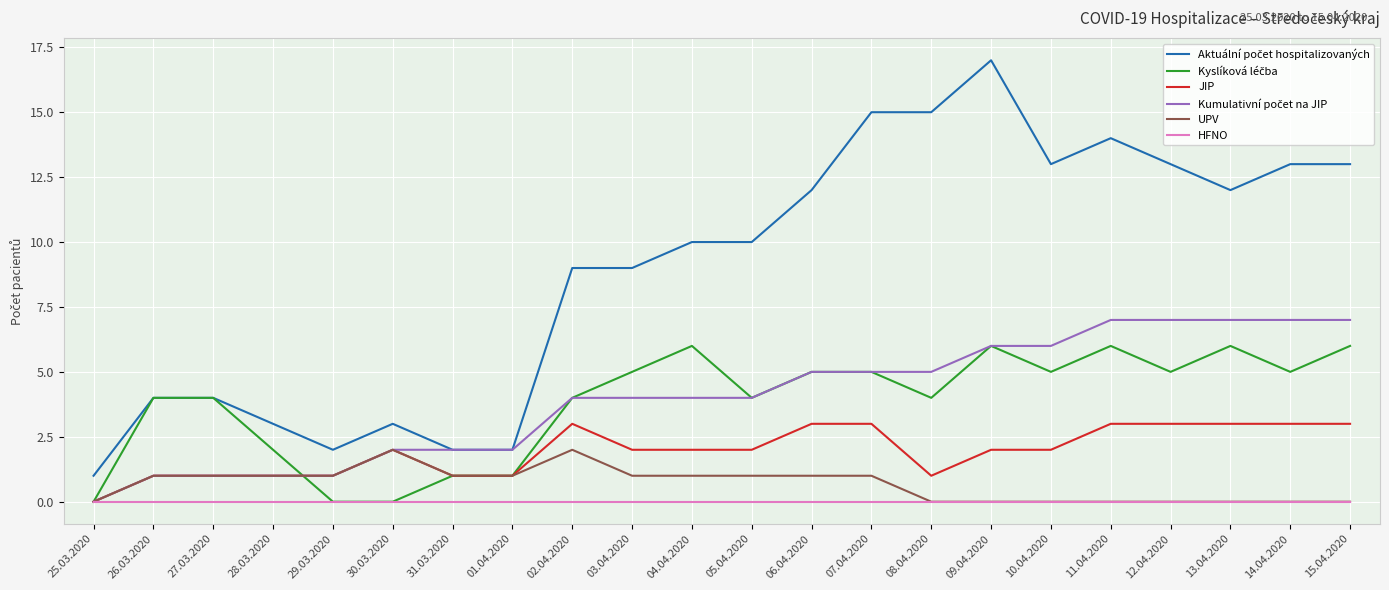

What is the total value across all series at 26.03.2020?

11